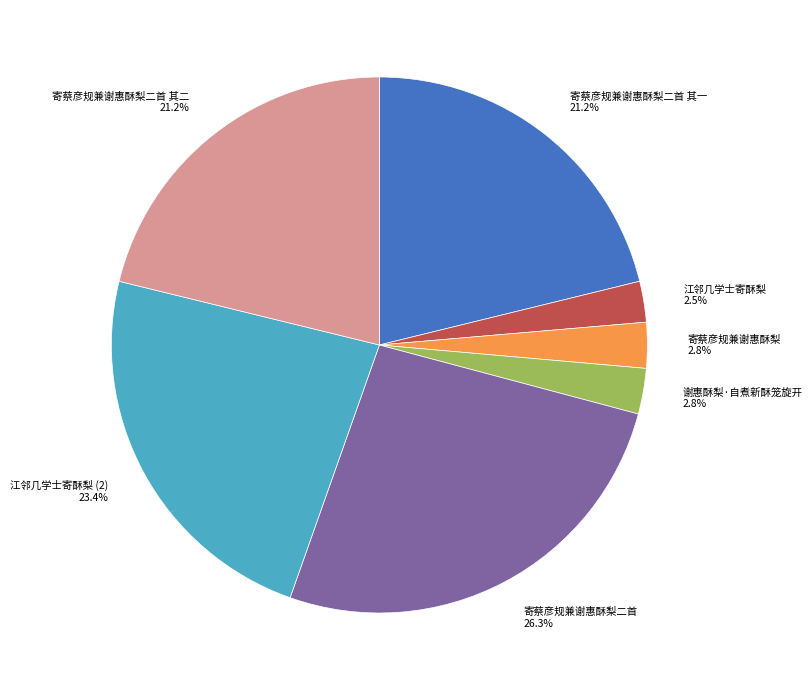

Is there a majority slice in this chart?

No